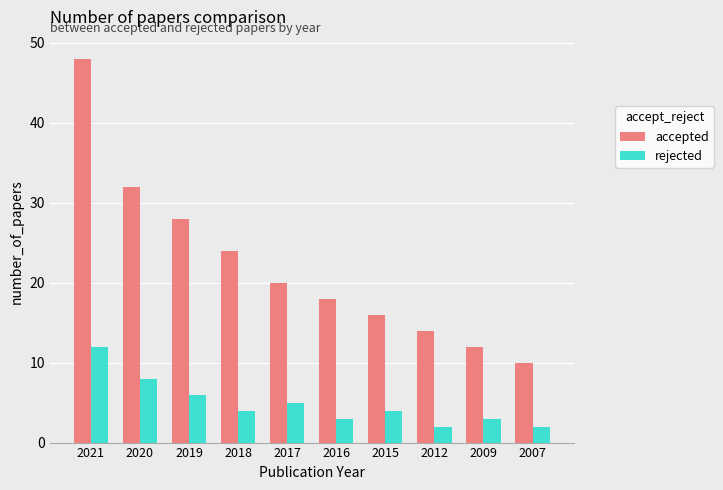

The value of accepted at 2012 is 7. True or false?

False